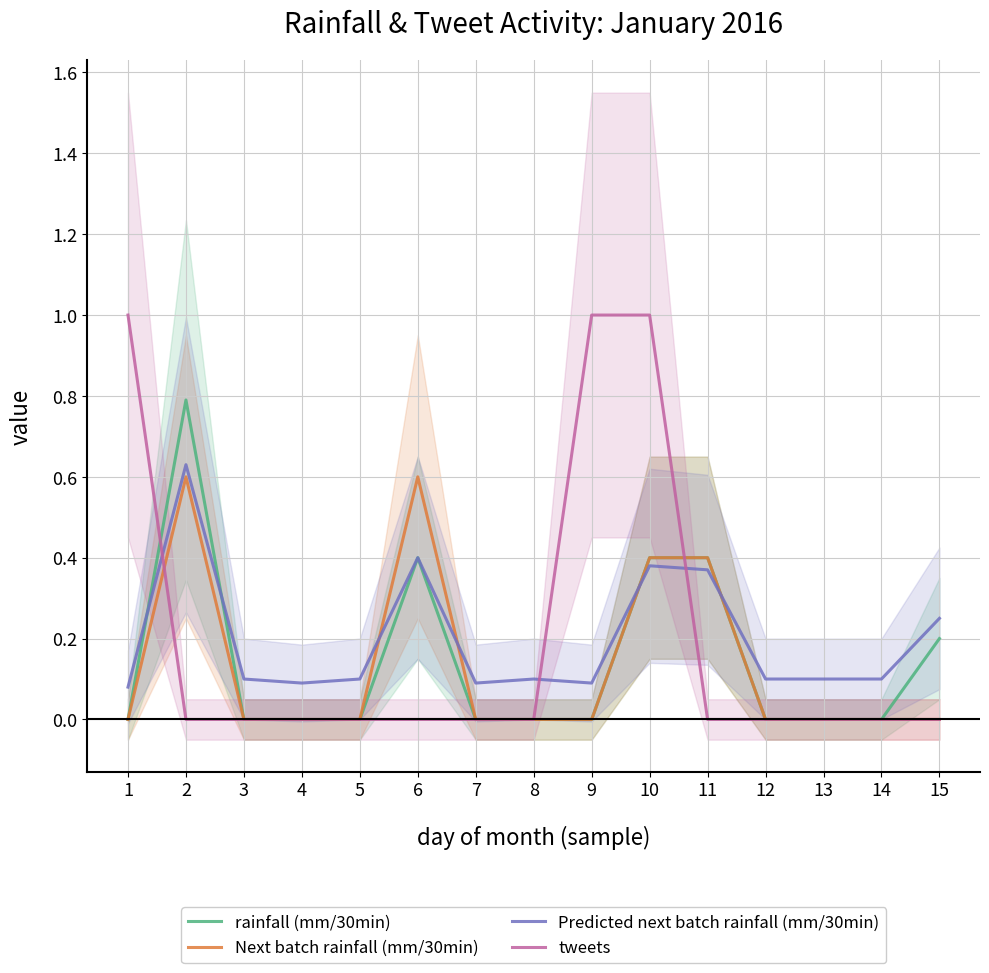

Where is Next batch rainfall (mm/30min) nearest to the value 0?

1